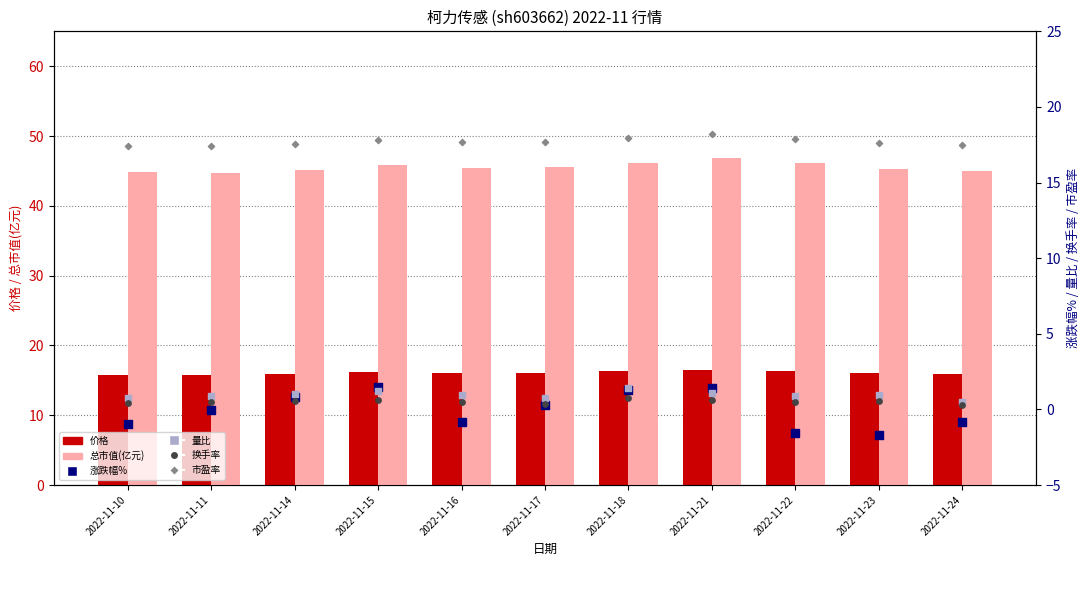

Which series has the largest Y range (max minus min)?

涨跌幅%